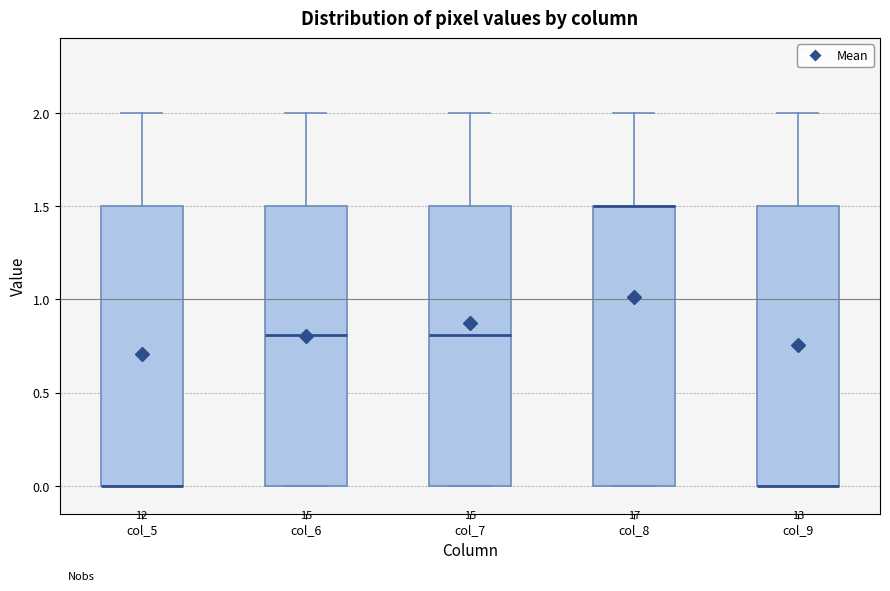

Reading left to right, read every box against the y-axis: the position of its median line, the range the box covers, and the ends of its whiskers. The values are not printed on the chart, so give them approximately, as read against the axis.

col_5: median 0.0 (drawn on the box's lower edge), box 0.0 to 1.5, whiskers 0.0 to 2.0
col_6: median 0.8, box 0.0 to 1.5, whiskers 0.0 to 2.0
col_7: median 0.8, box 0.0 to 1.5, whiskers 0.0 to 2.0
col_8: median 1.5 (drawn on the box's upper edge), box 0.0 to 1.5, whiskers 0.0 to 2.0
col_9: median 0.0 (drawn on the box's lower edge), box 0.0 to 1.5, whiskers 0.0 to 2.0